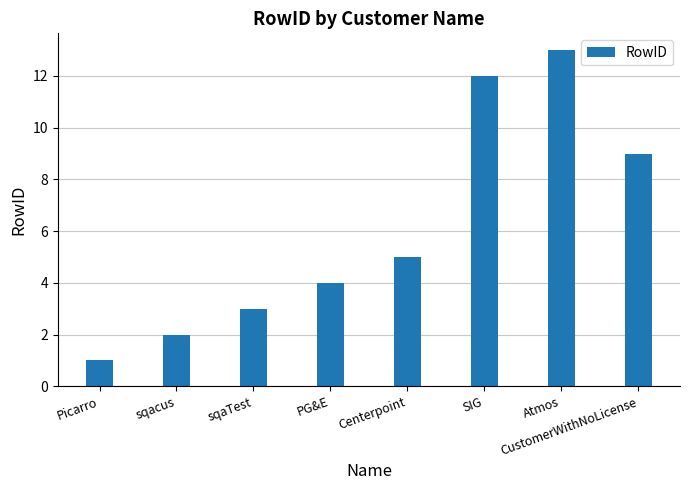

Is it true that the value at PG&E is 7?

False